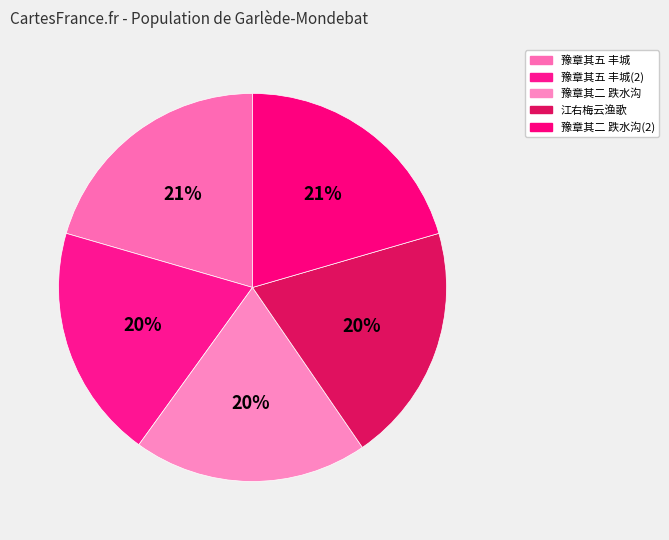

How many segments does this pie chart have?

5